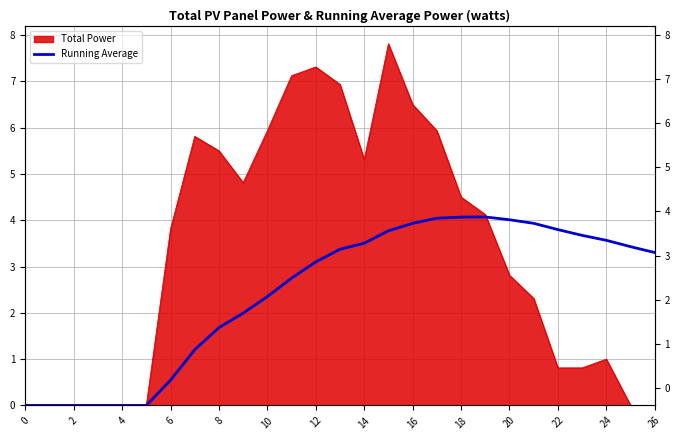

True or false: the data has more than 2 interior local peaks.

False